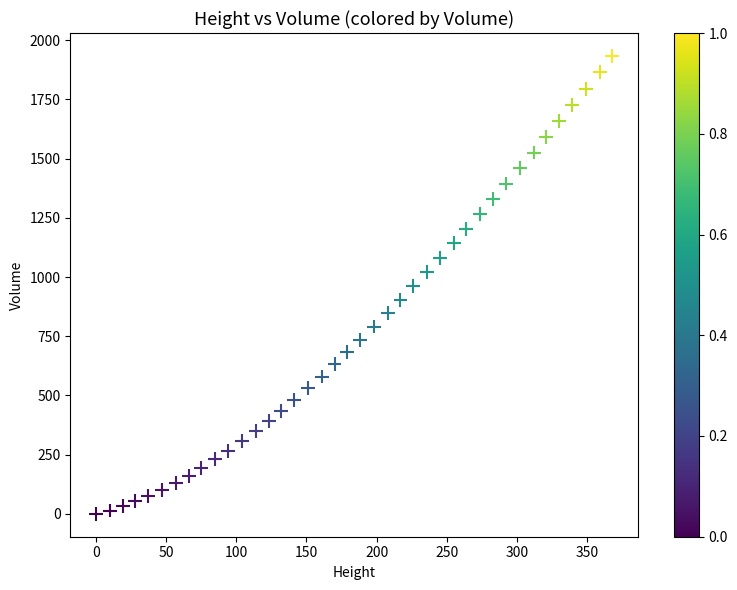

What is the range of Y values (max minus min)?

1934